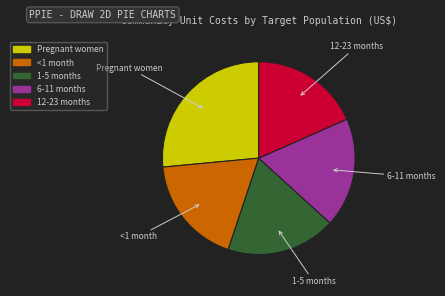

True or false: 12-23 months accounts for 18% of the total.

True